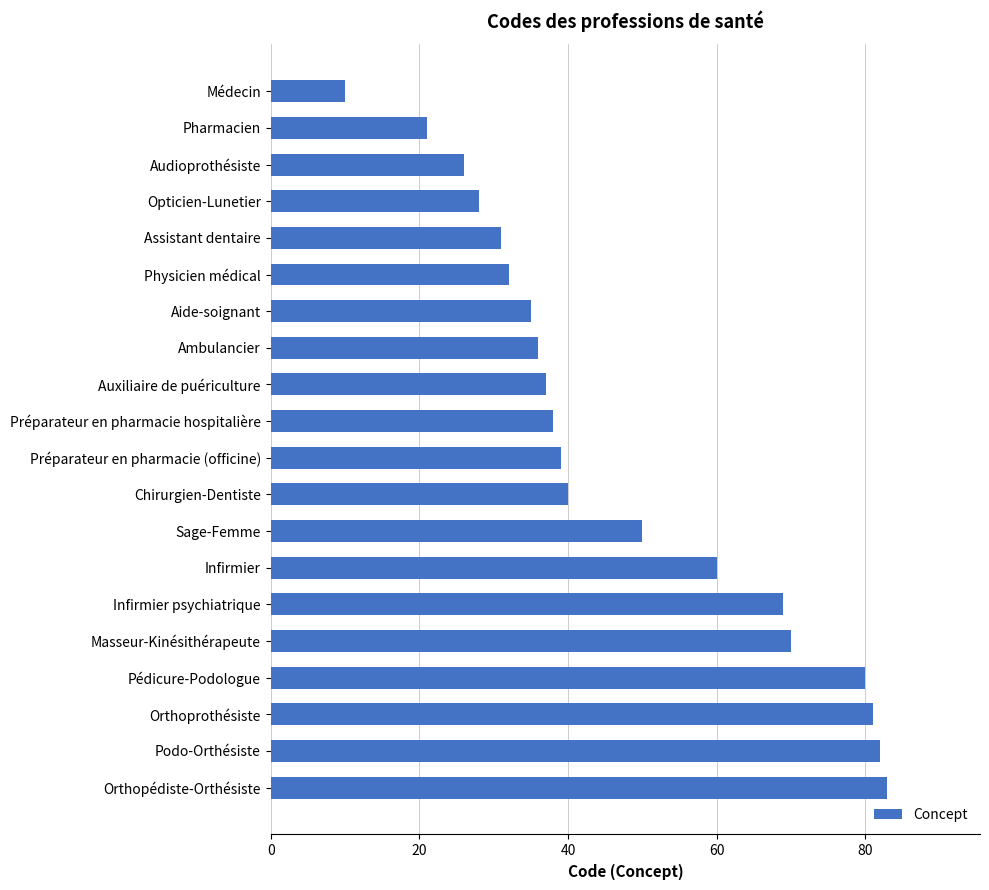

What is the value of the 9th bar from the top?

37